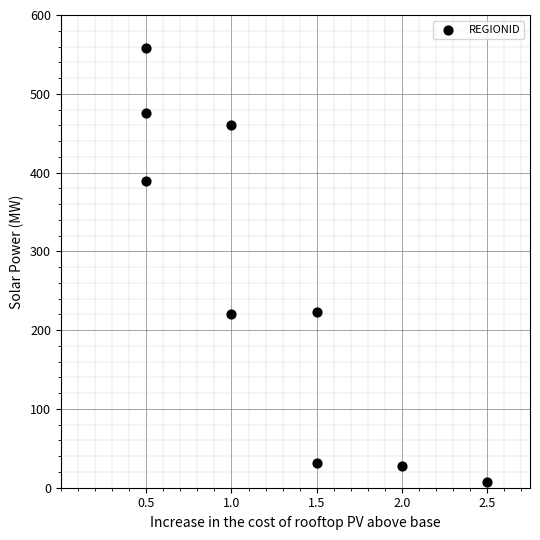

What is the range of Y values (max minus min)?

550.6